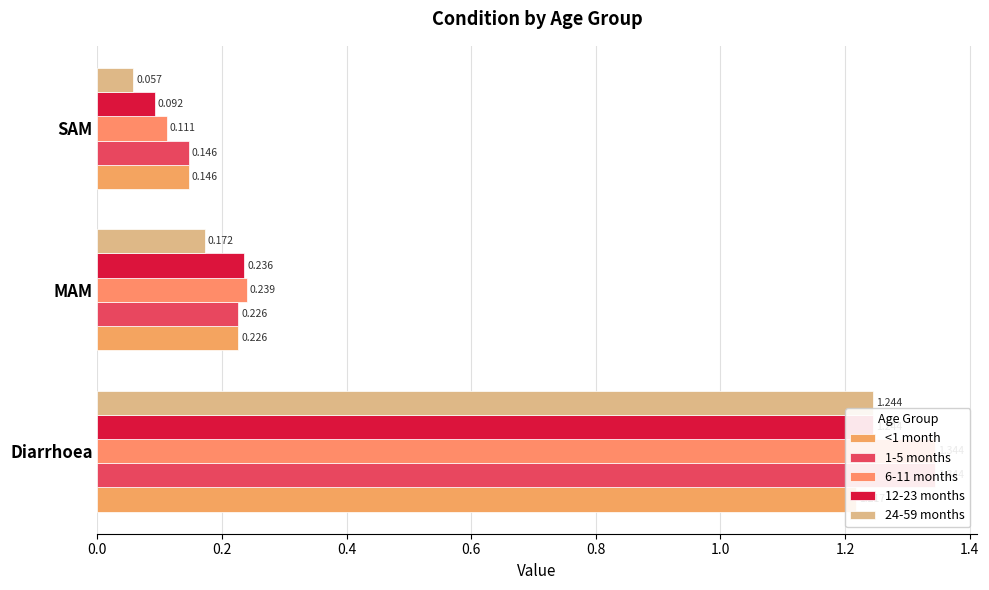

What is the highest value of the 12-23 months series?

1.2